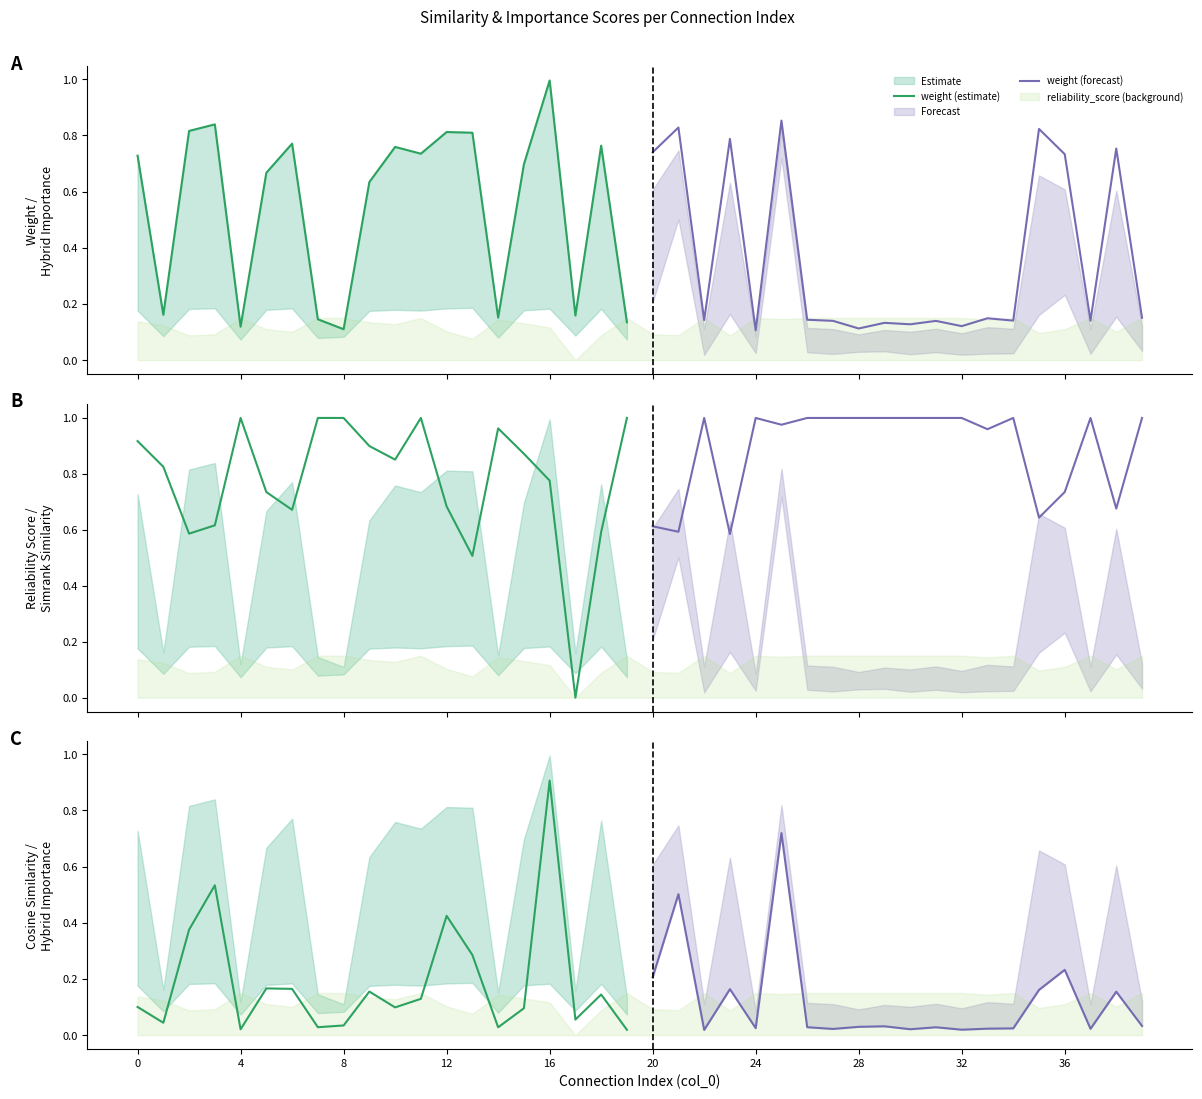

True or false: weight (estimate) has more than 1 interior local peaks.

True